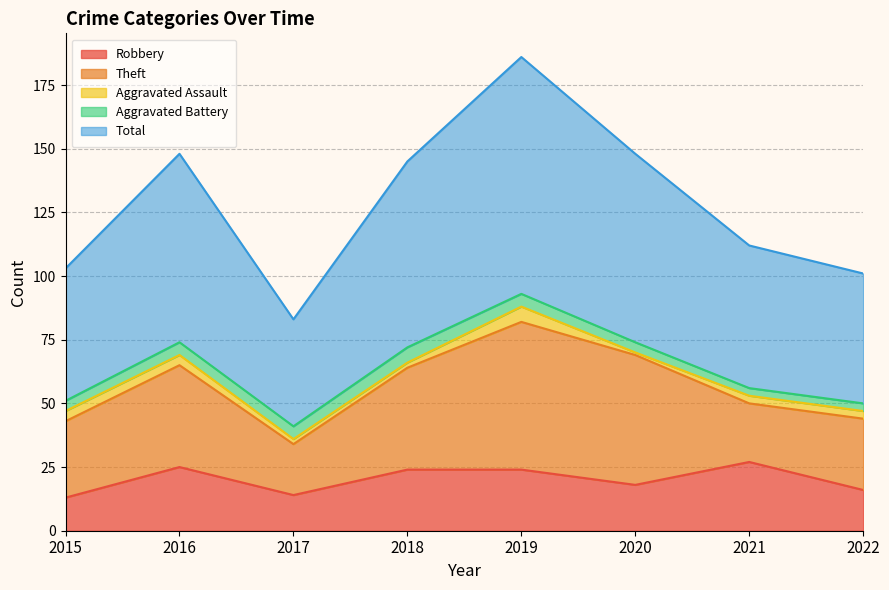

Which series changed the most between 2015 and 2018?

Total